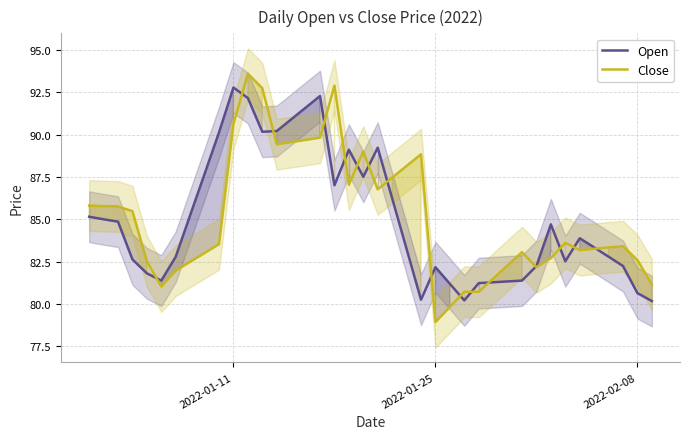

What are all the series names shown in the legend?

Open, Close